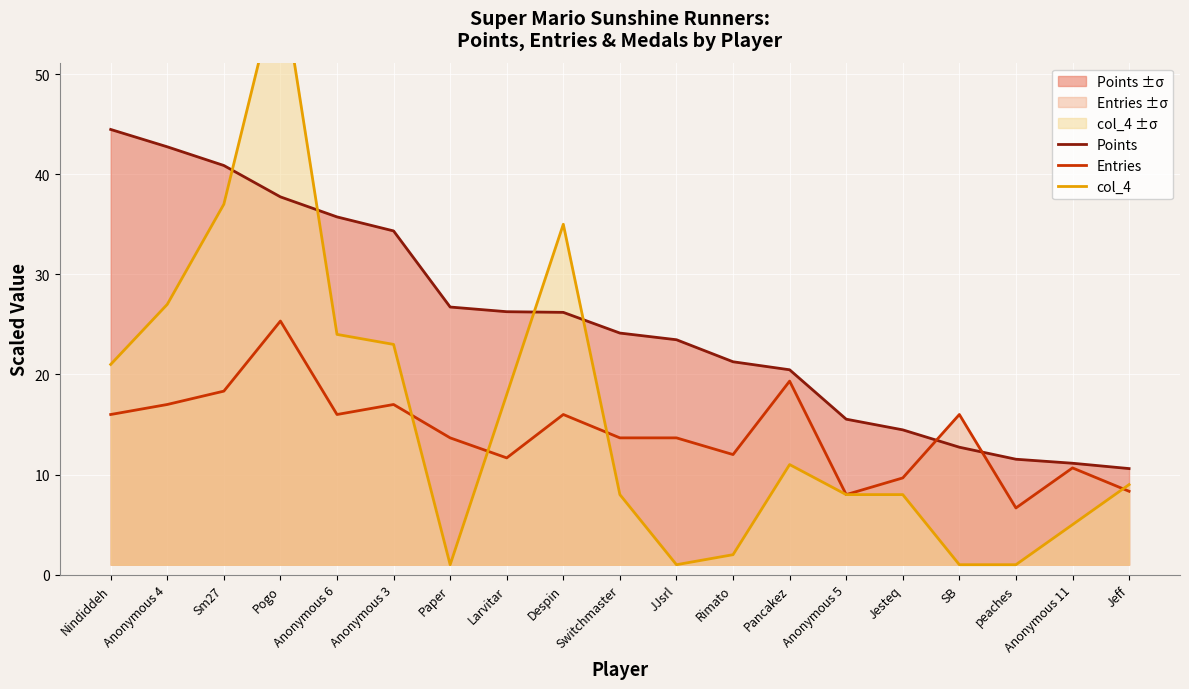

Which series changed the most between Nindiddeh and peaches?

Points